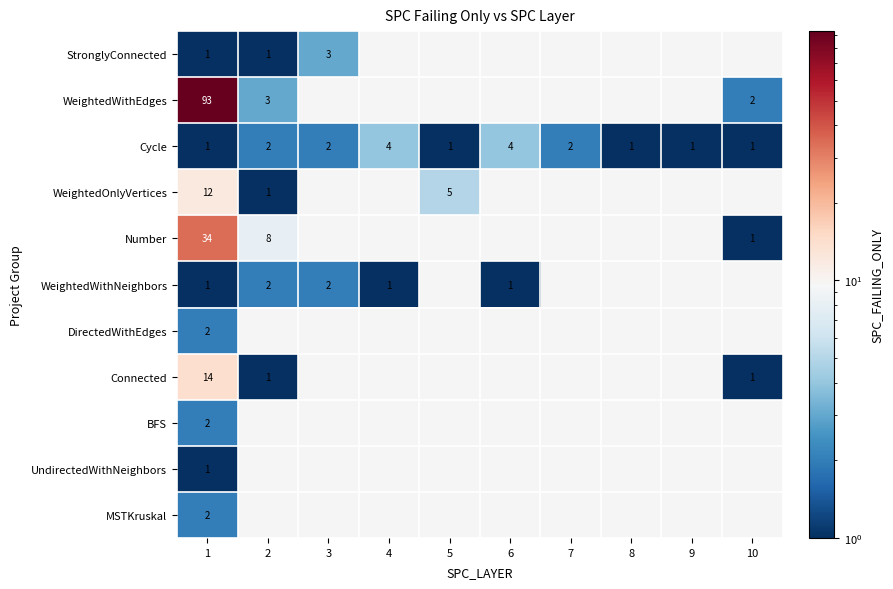

Read the Cycle value at 4.

4